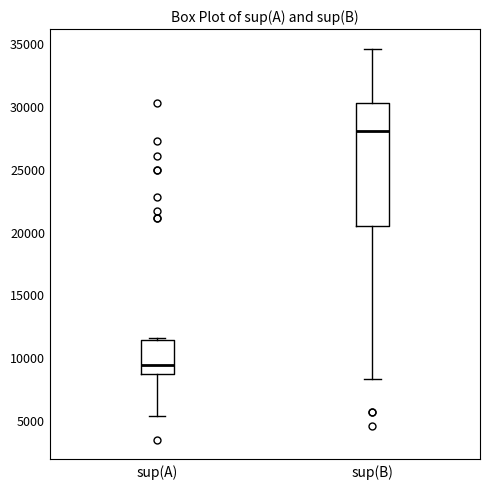

Reading left to right, read every box against the y-axis: the position of its median line, the range the box covers, and the ends of its whiskers. The values are not printed on the chart, so give them approximately, as read against the axis.

sup(A): median 9500, box 8500 to 11500, whiskers 5500 to 11500
sup(B): median 28000, box 20500 to 30500, whiskers 8500 to 34500